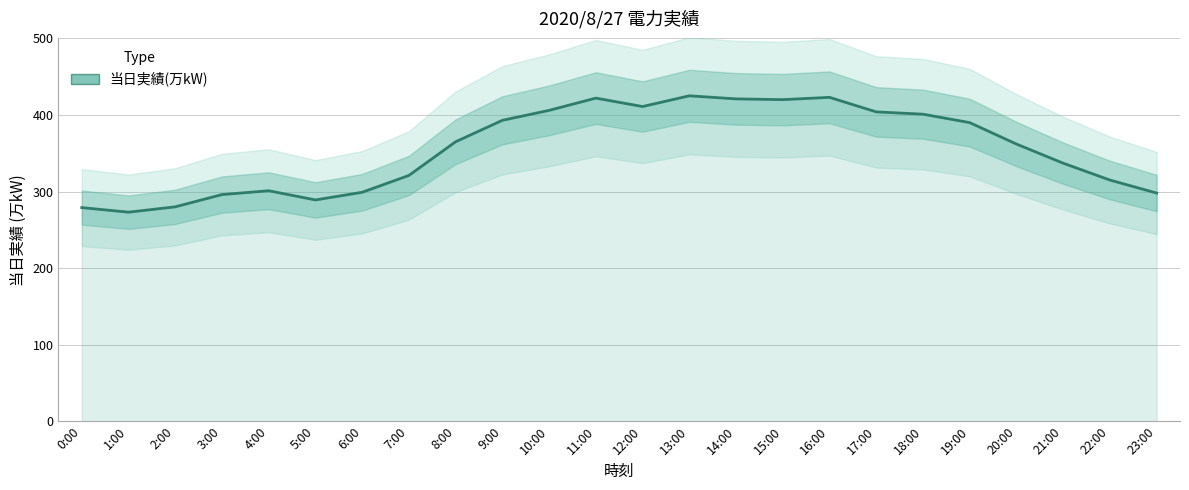

At which label is the value closest to 349?

21:00